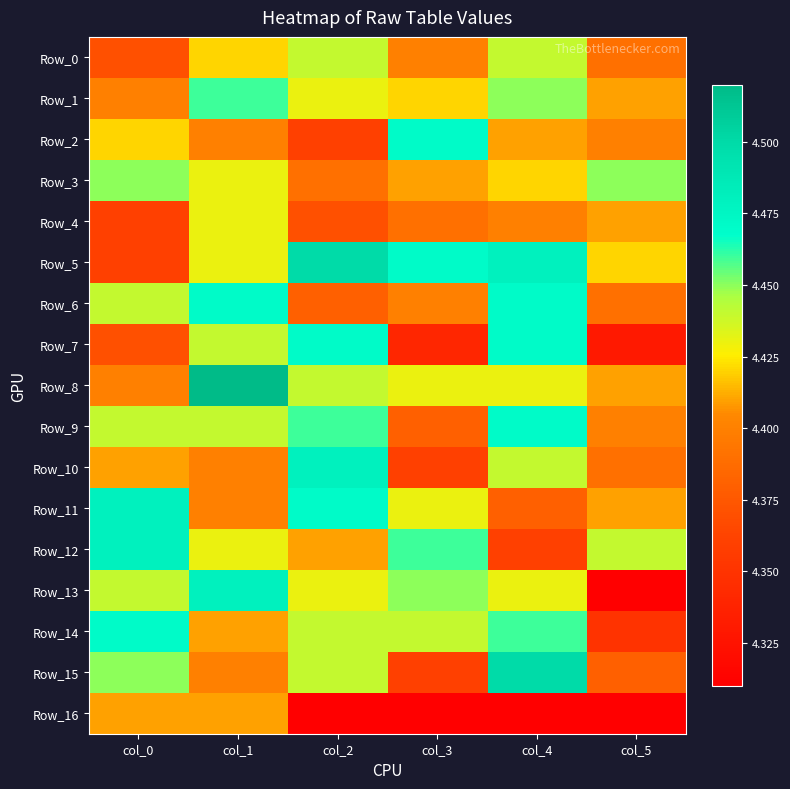

What is the difference between the highest and lowest values at col_4?

4.5